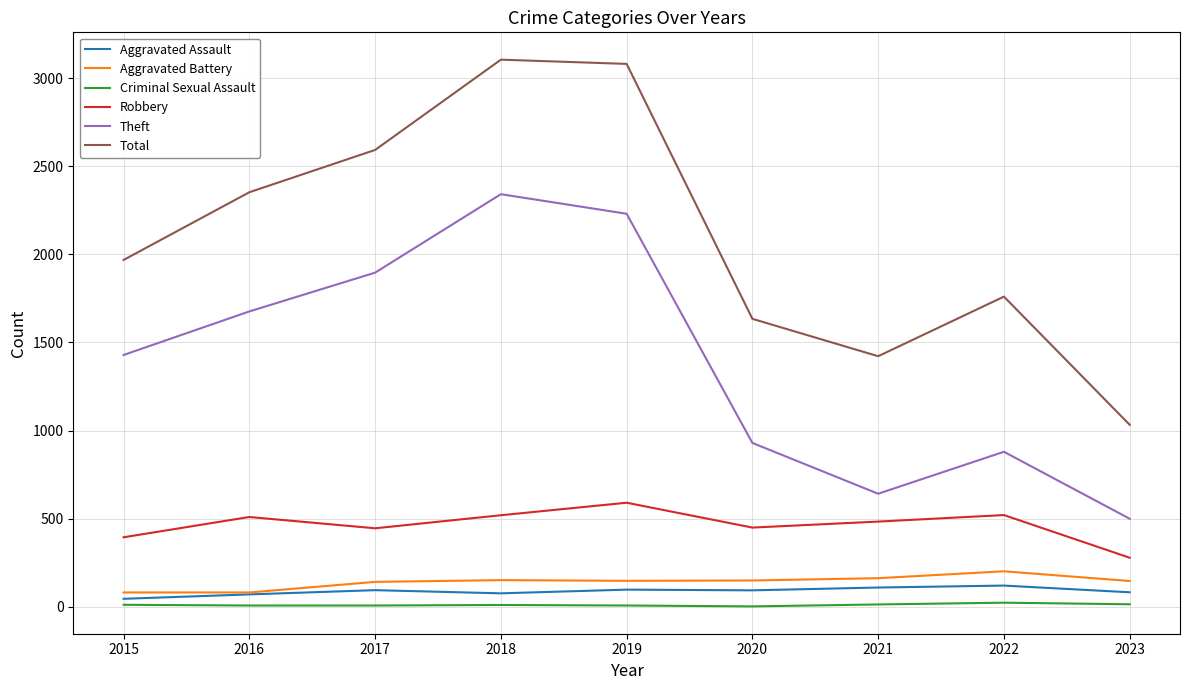

What is the difference between the maximum and minimum values in the Total series?

2071